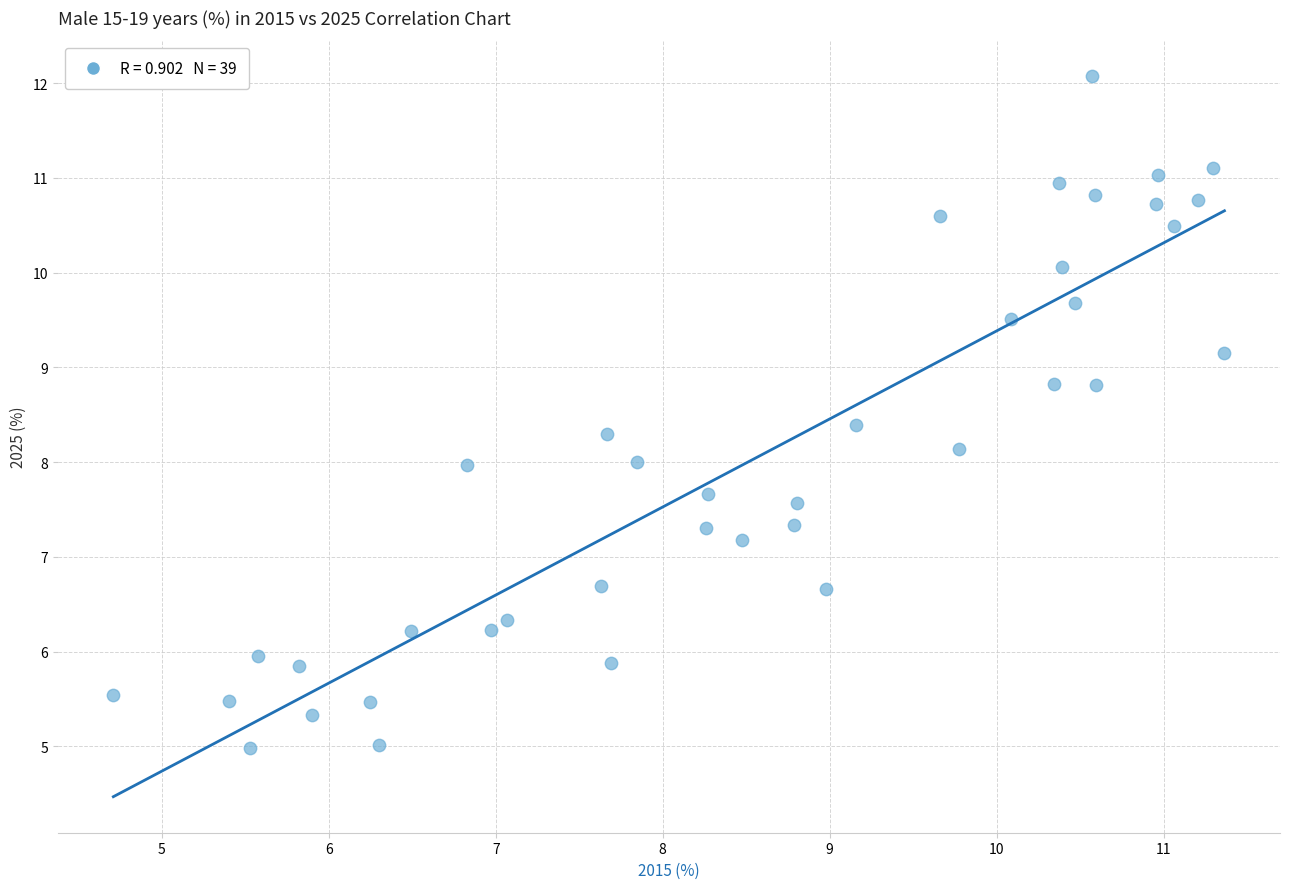

What is the range of X values (max minus min)?

6.7